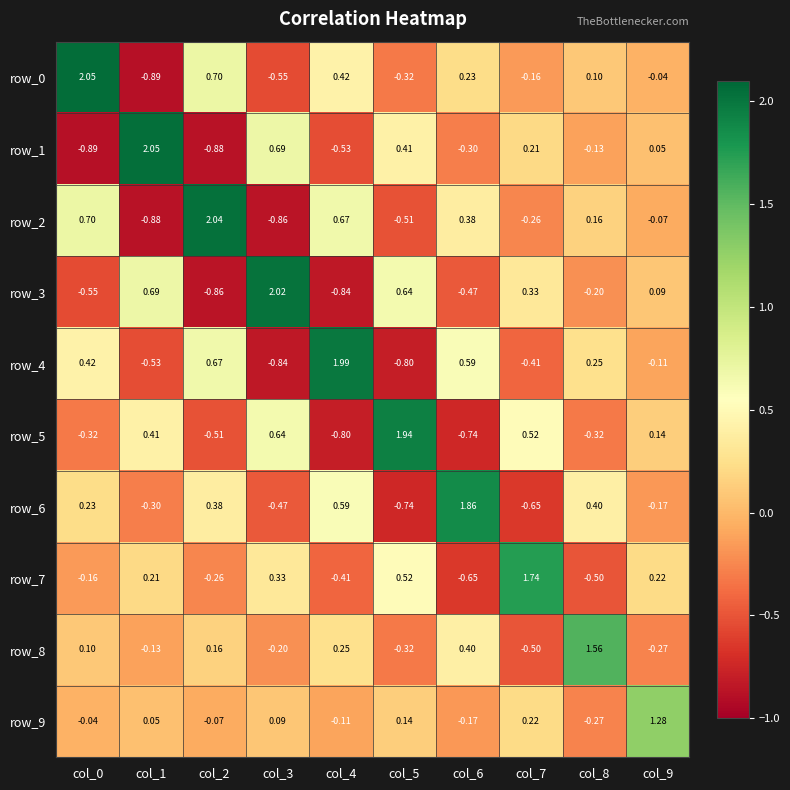

Count the number of data series in this chart.

10